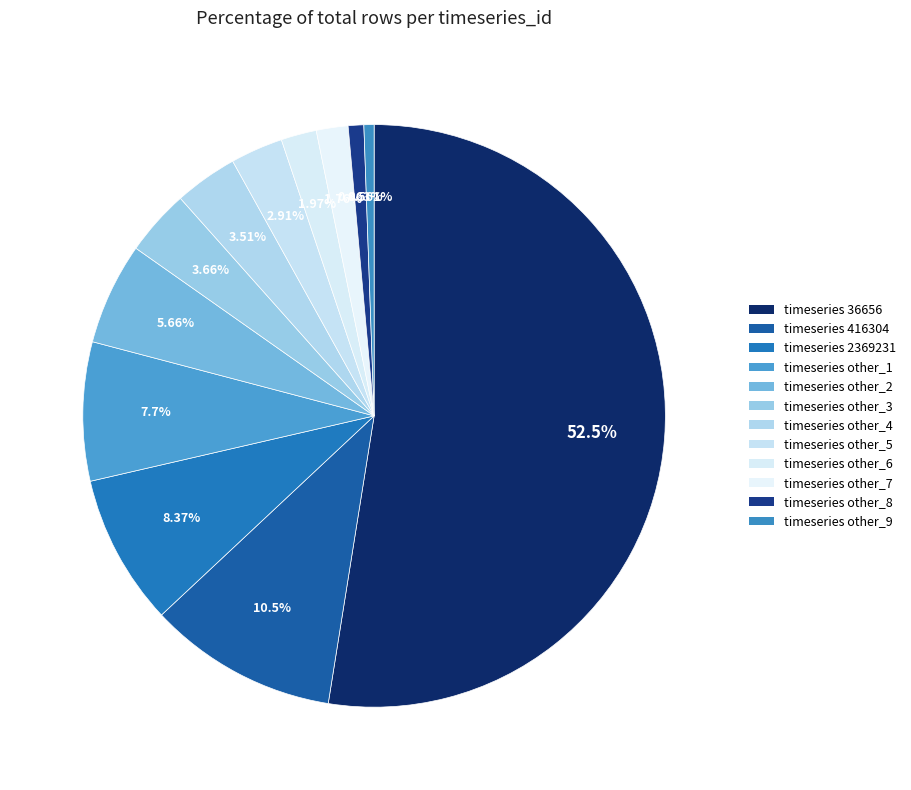

How many segments does this pie chart have?

12